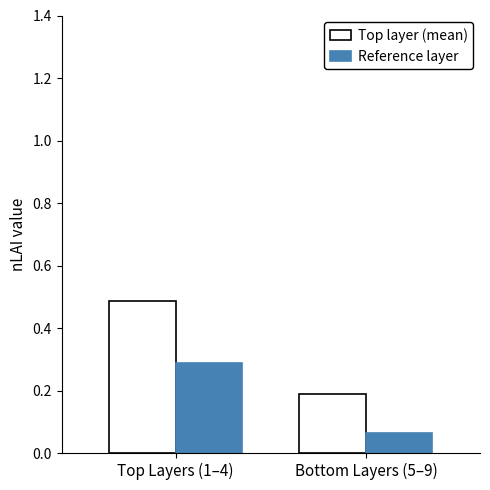

Which label corresponds to the largest value in the chart?

Top Layers (1–4)